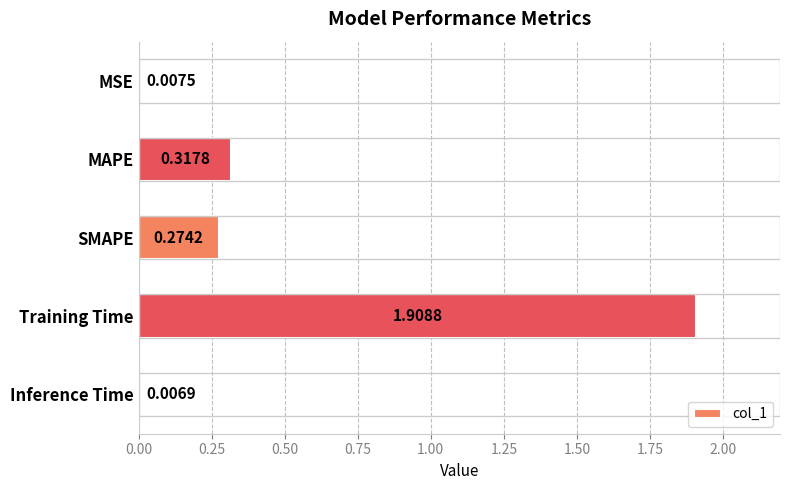

At which label is the value closest to 0?

Inference Time